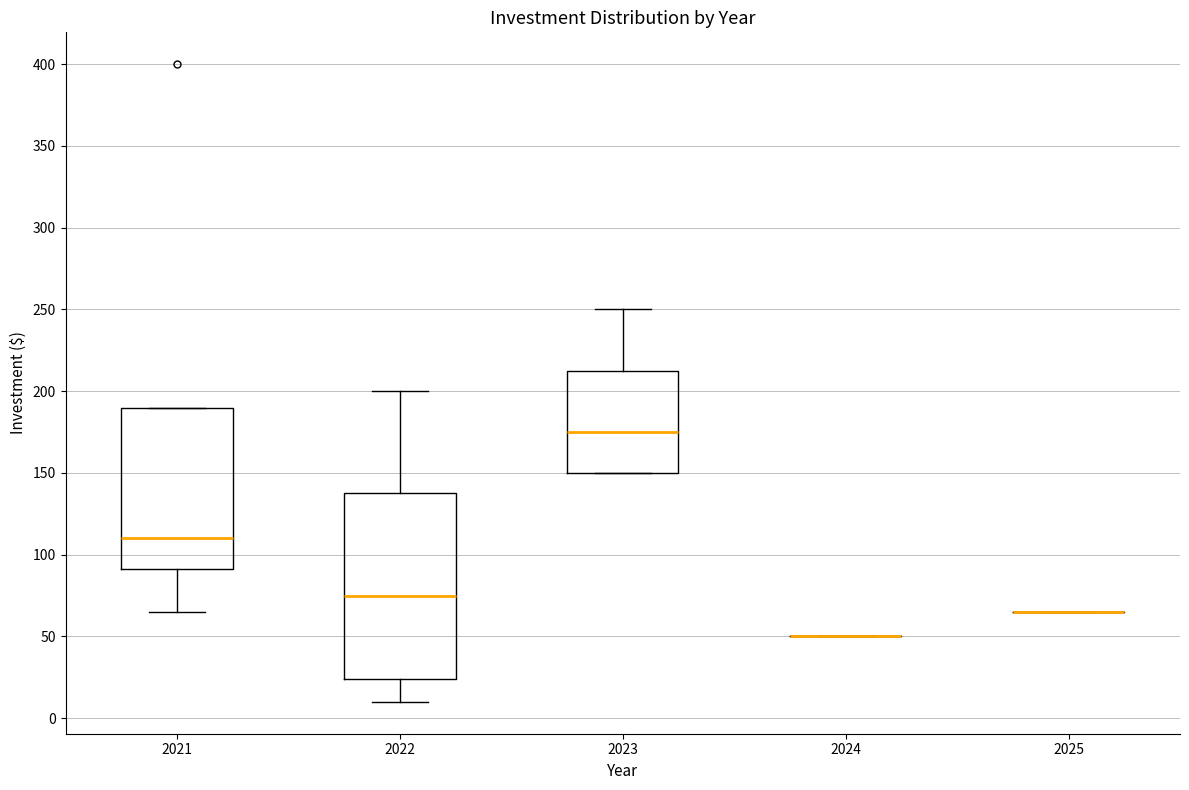

Where does the median line of the box at x = 2022 sit on the y-axis? The values are not printed on the chart, so give them approximately, as read against the axis.

75